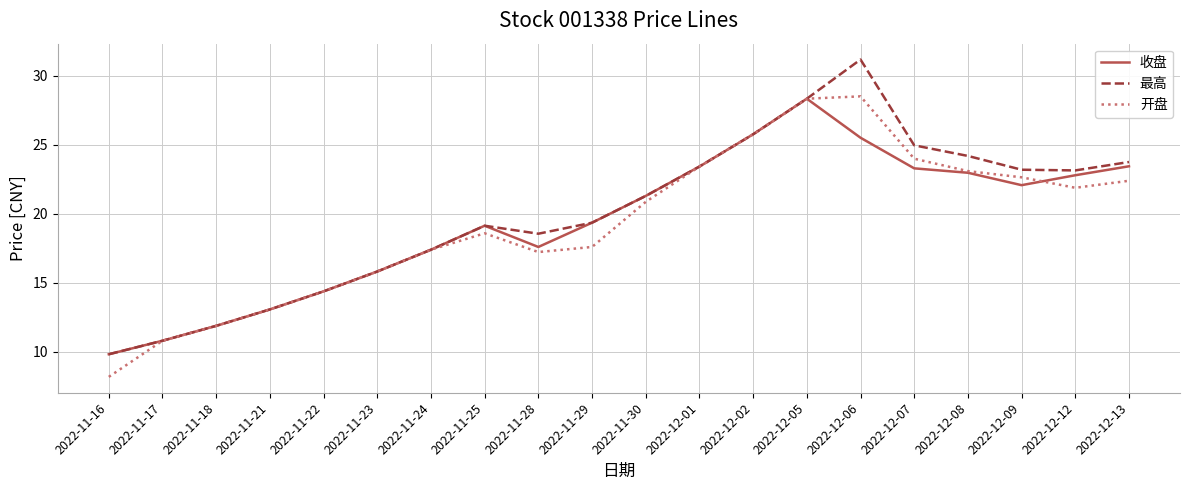

The value of 开盘 at 2022-12-01 is 23.4. True or false?

True